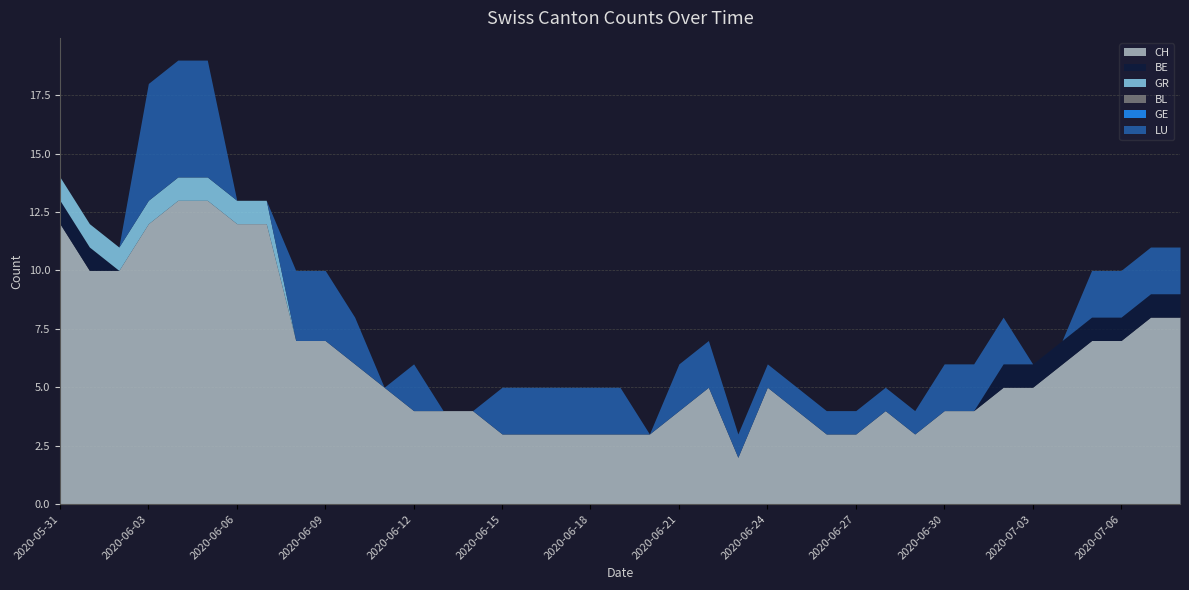

What position from the right is 2020-06-01?

38